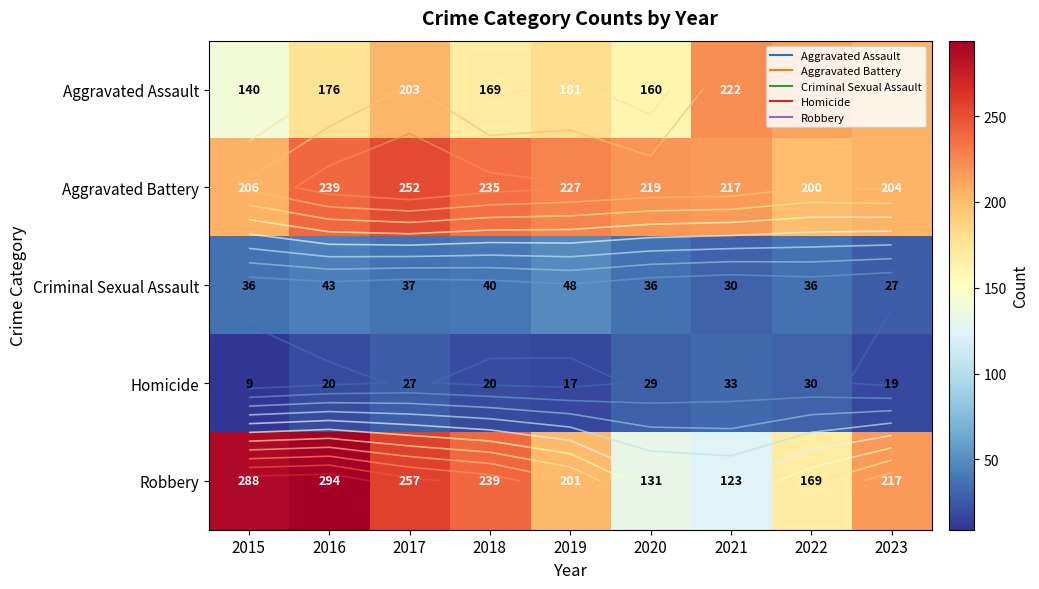

Count the number of data series in this chart.

5